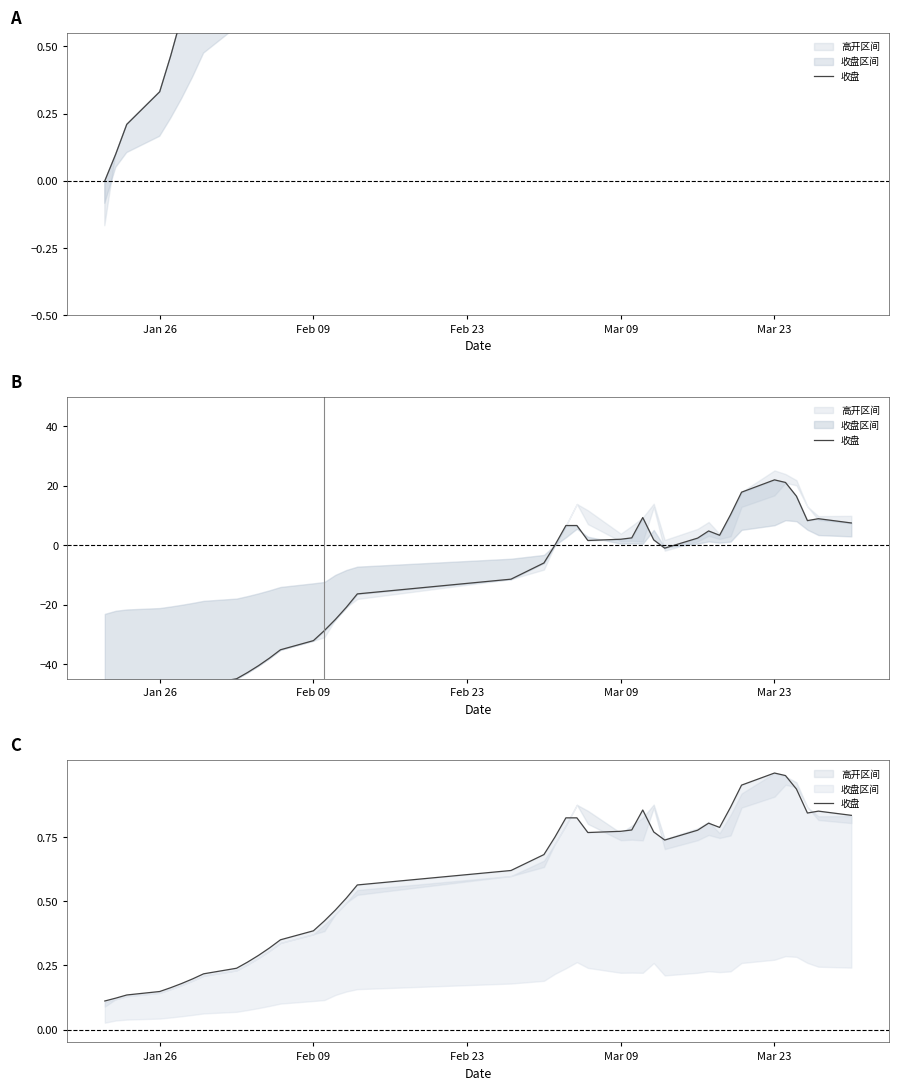

What is the difference between the maximum and minimum values?

0.9